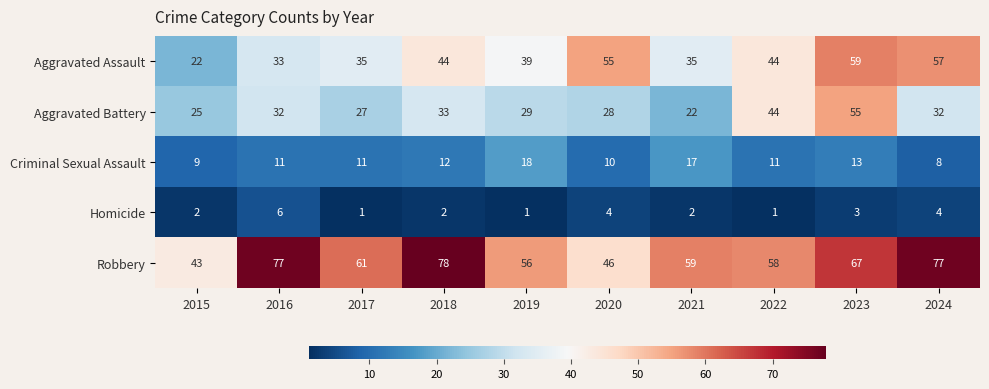

Rank the series by their average value, from lowest to highest.

Homicide, Criminal Sexual Assault, Aggravated Battery, Aggravated Assault, Robbery